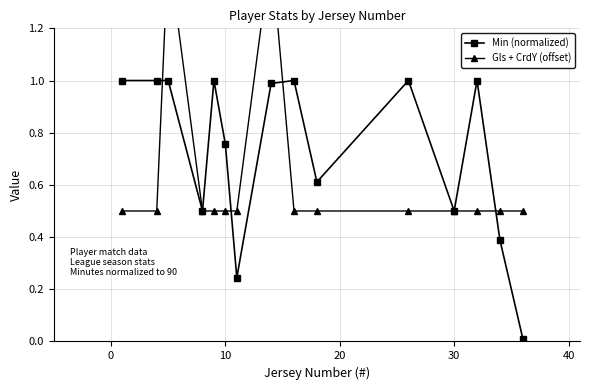

What is the lowest value of the Gls + CrdY (offset) series?

0.5